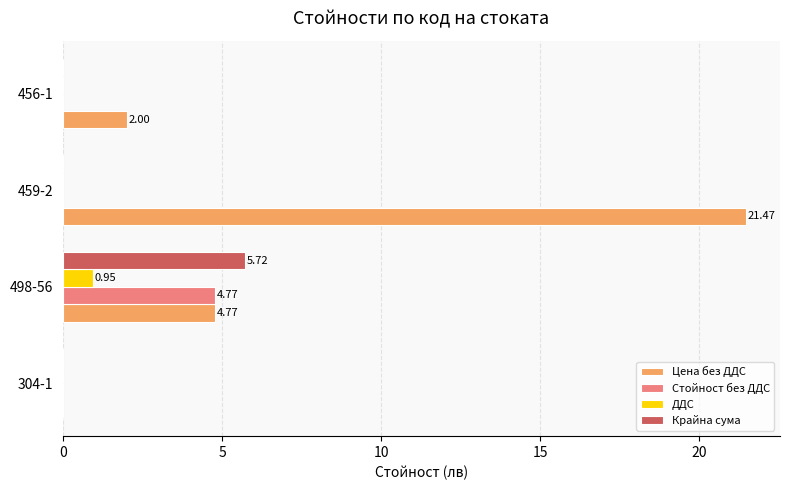

Which series changed the most between 304-1 and 459-2?

Цена без ДДС